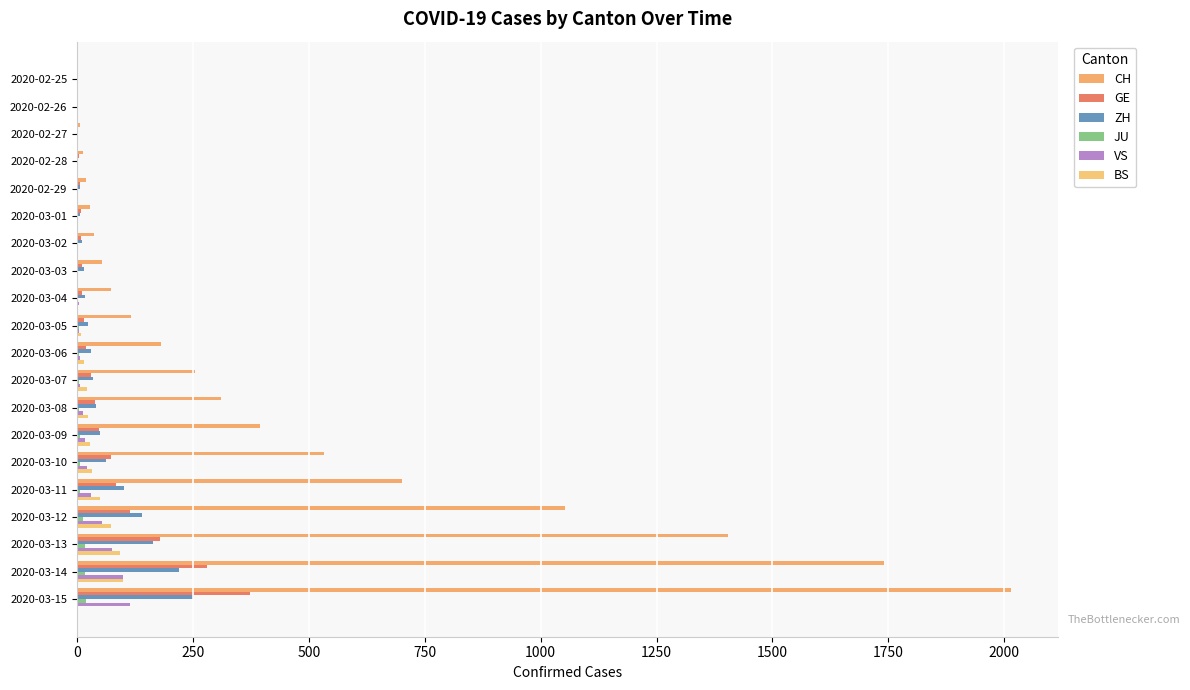

What is the difference between the second highest and minimum values in the GE series?

281